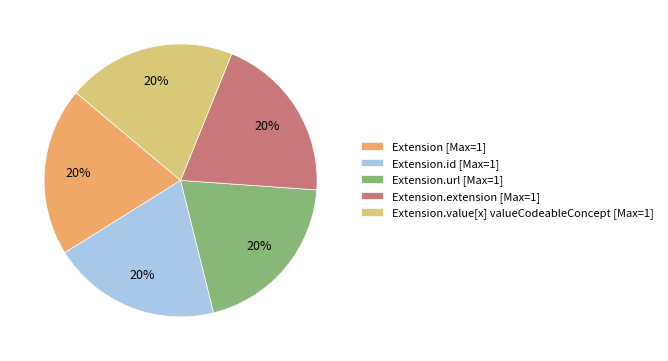

Is there a majority slice in this chart?

No